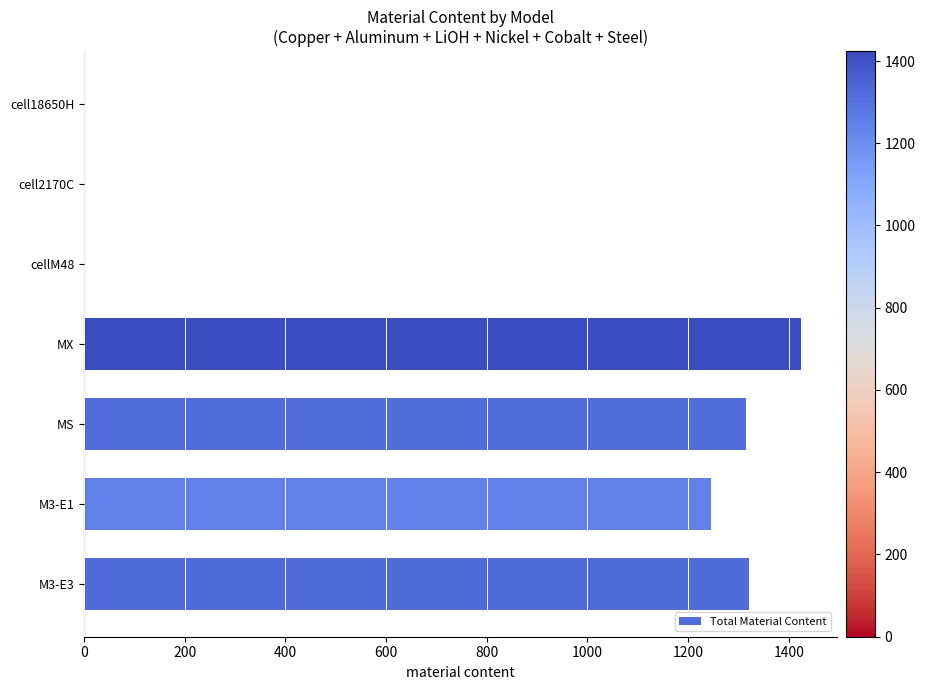

True or false: the data shows 0.0 at cell18650H.

True